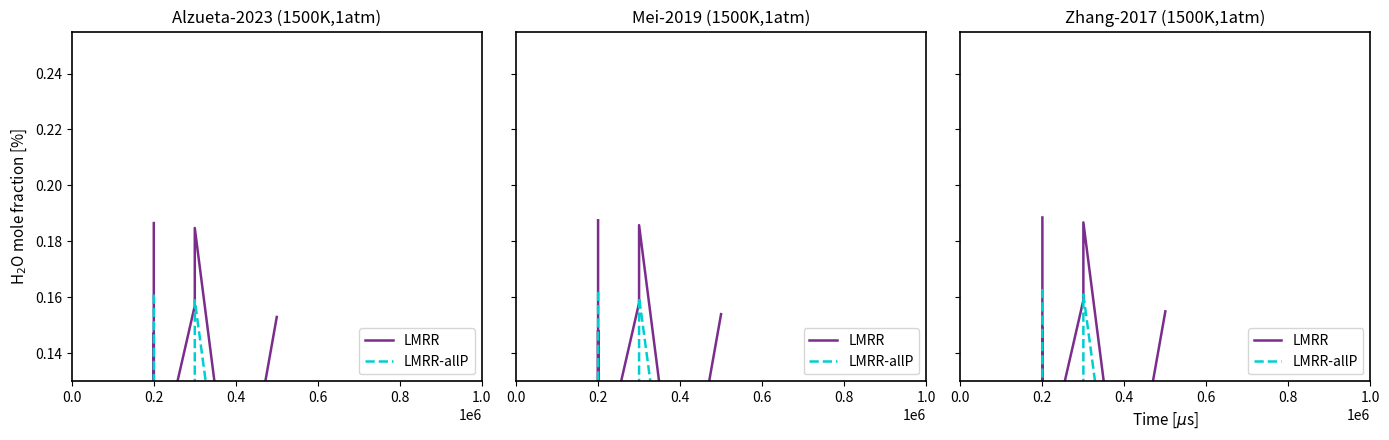

What is the value of the LMRR-allP point at the 4th from the left?

0.1